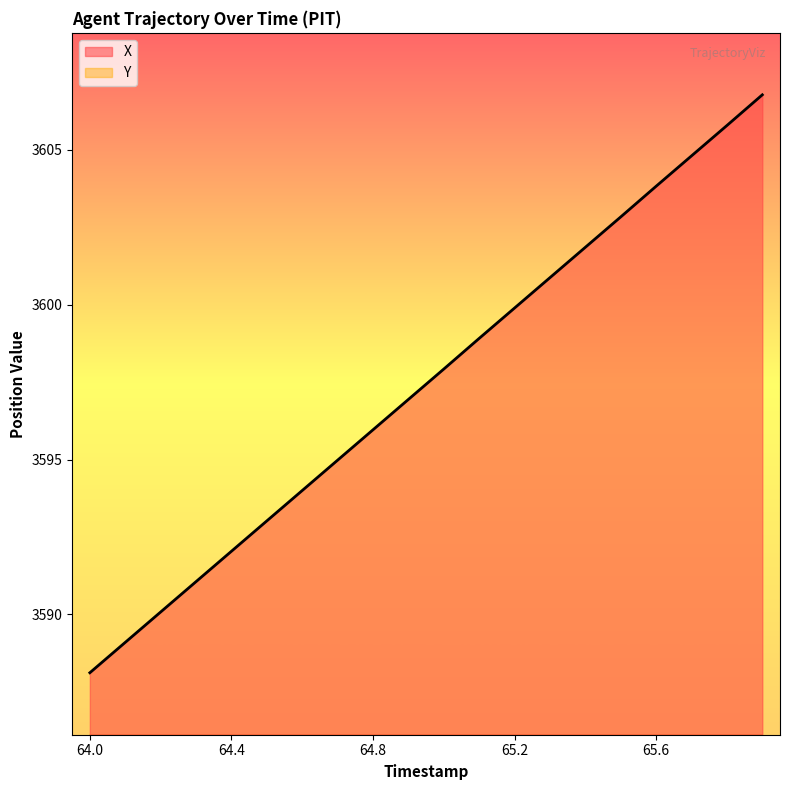

At which label does Y reach its minimum?

64.0